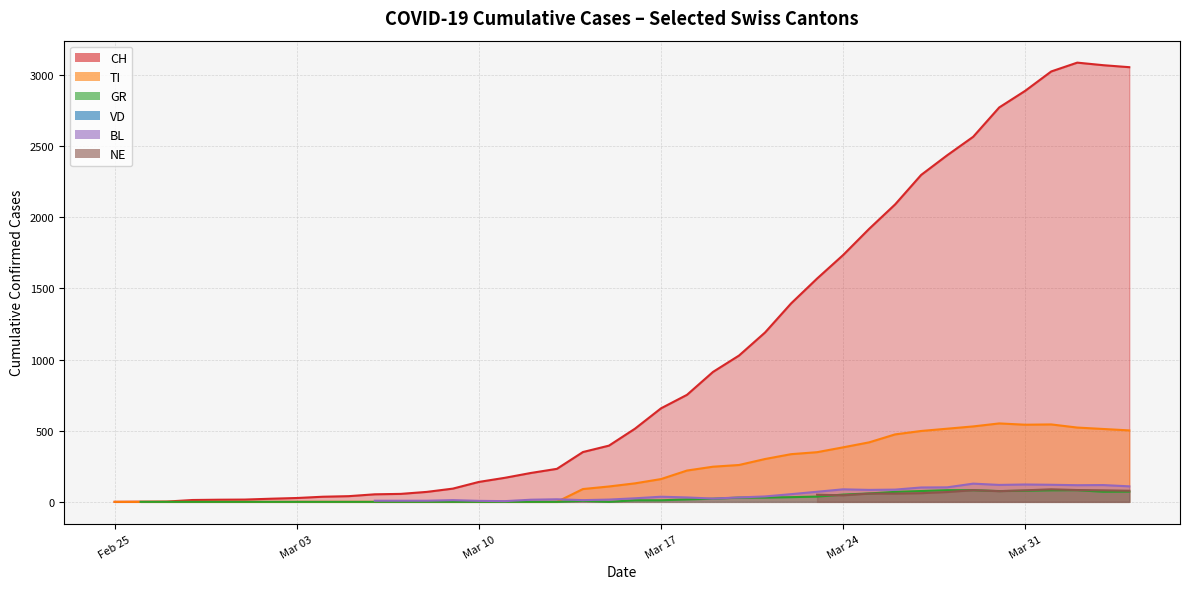

Which series has the widest spread of values?

CH